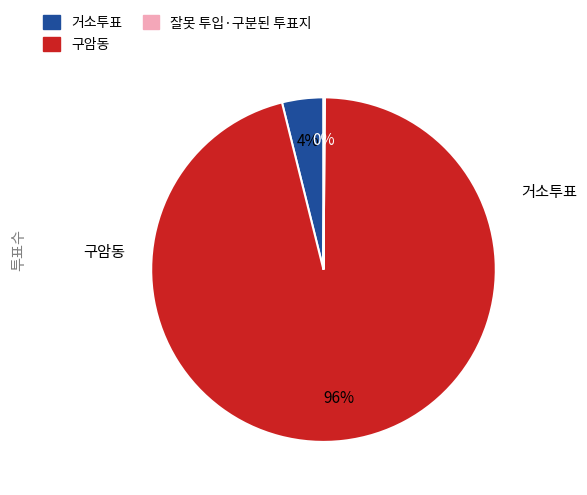

Which has a higher value, 거소투표 or 구암동?

구암동